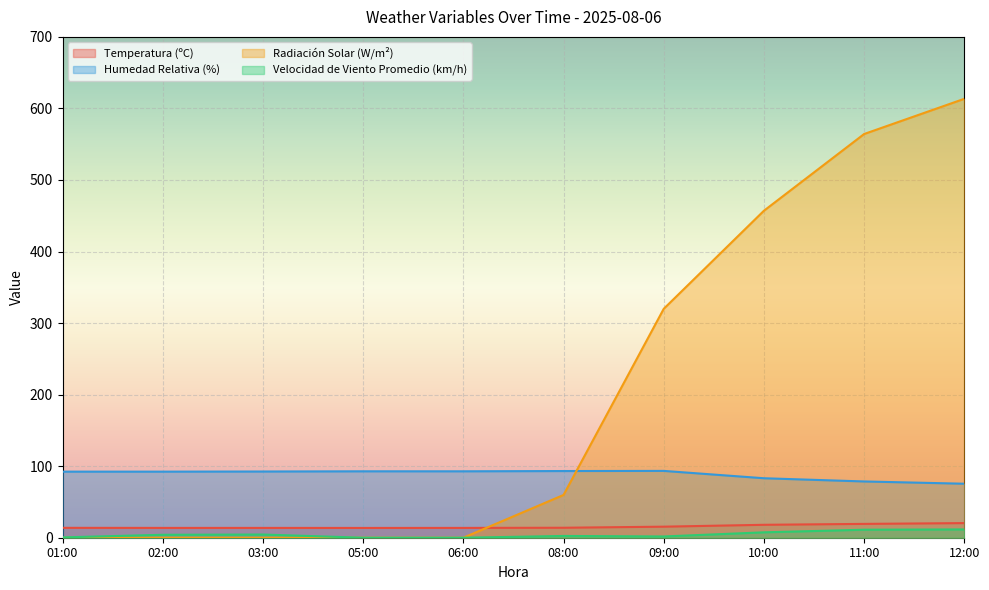

Which category has the highest value in the Velocidad de Viento Promedio (km/h) series?

12:00